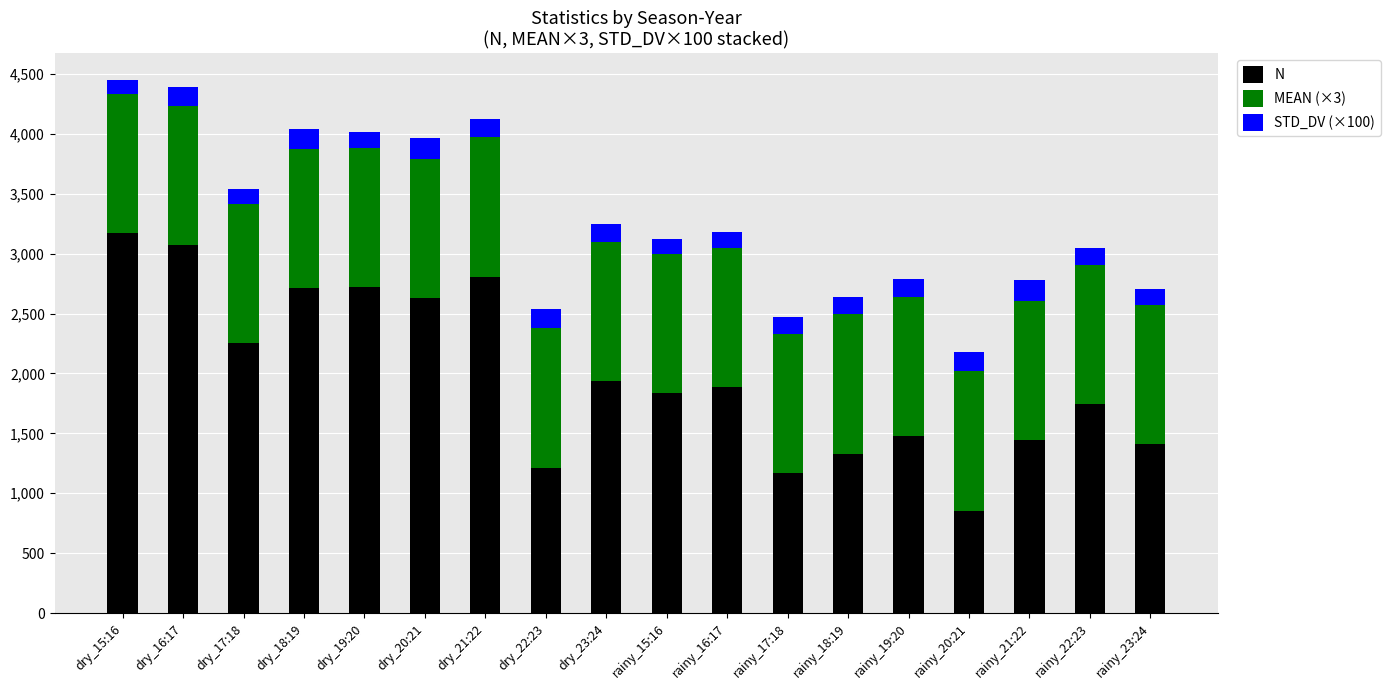

What is the total value across all series at dry_16:17?

4388.3